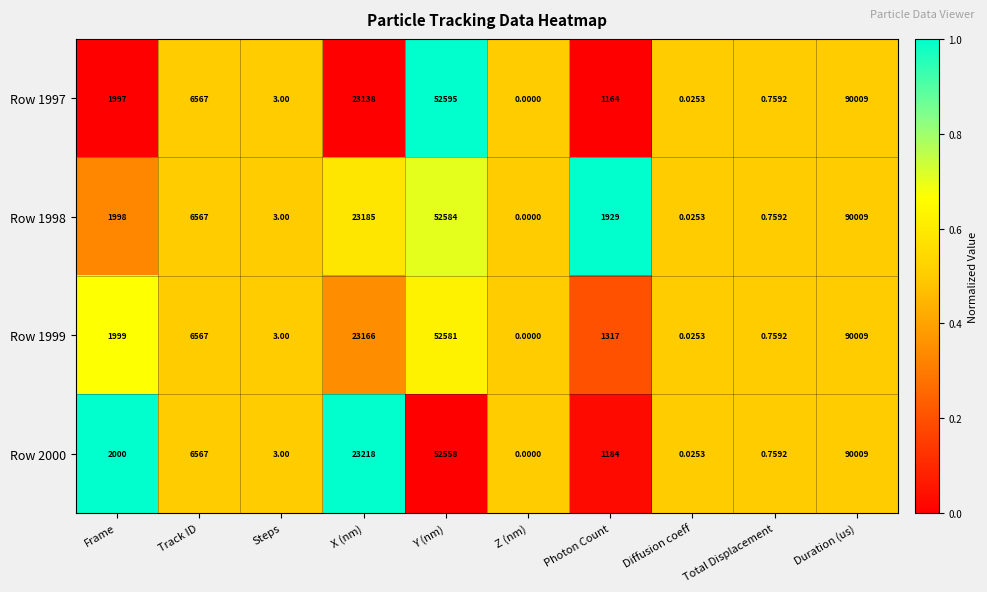

List the labels in order of Row 1998 value, smallest first.

Z (nm), Diffusion coeff, Total Displacement, Steps, Photon Count, Frame, Track ID, X (nm), Y (nm), Duration (us)